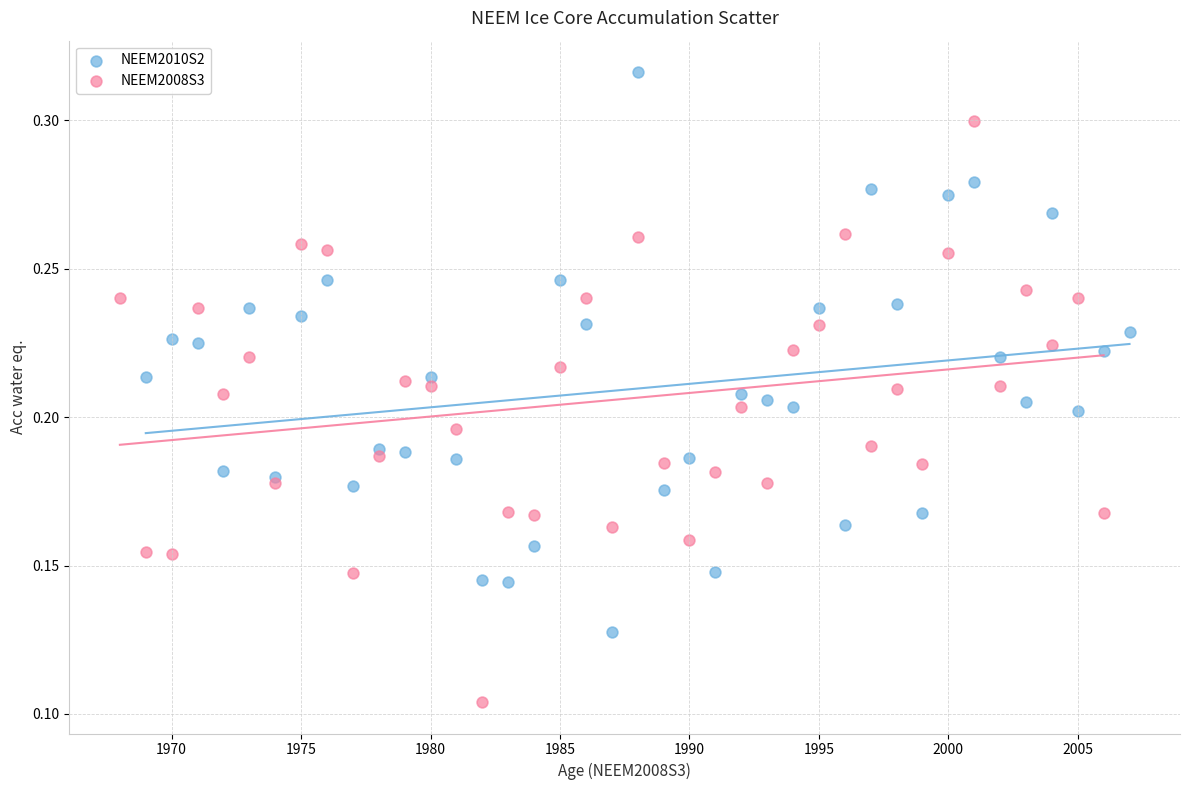

Which series reaches the minimum Y coordinate?

NEEM2008S3